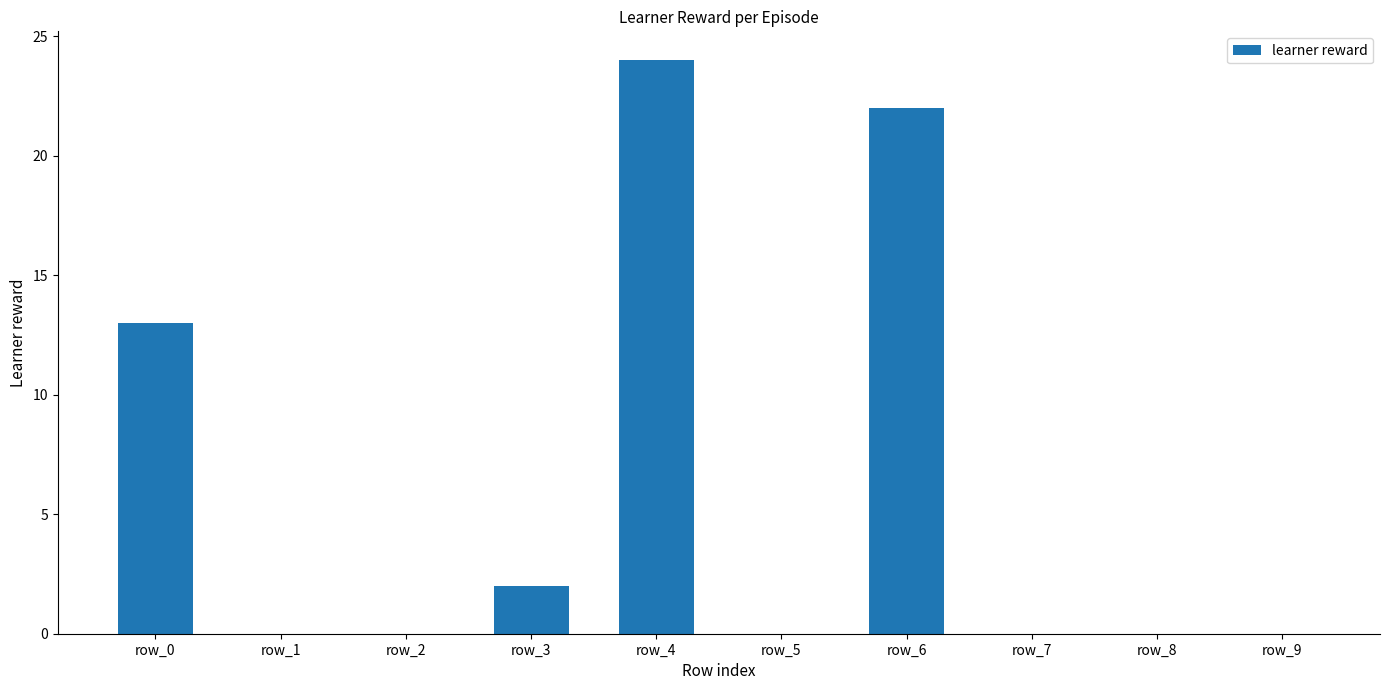

What is the greatest value displayed?

24